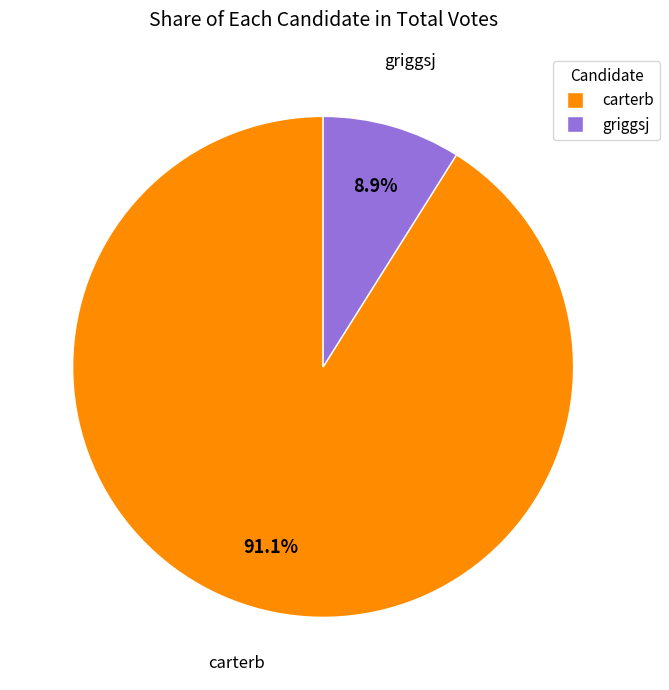

How many slices are in this pie chart?

2